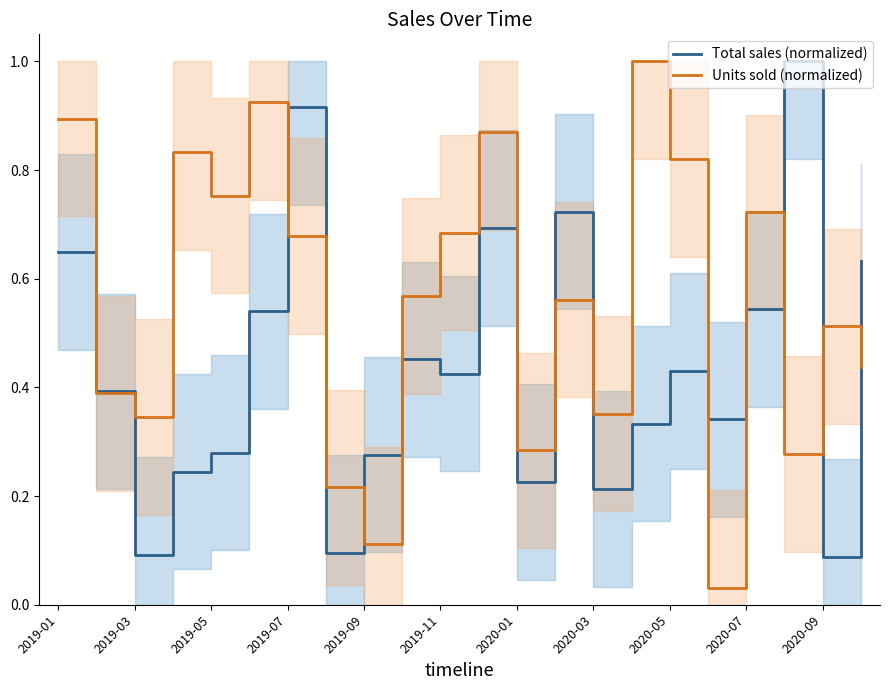

What are all the series names shown in the legend?

Total sales (normalized), Units sold (normalized)